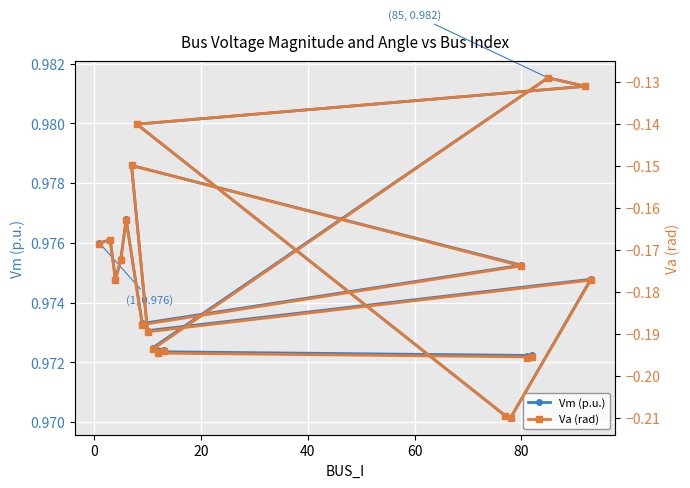

Which series has the largest total across all categories?

Vm (p.u.)